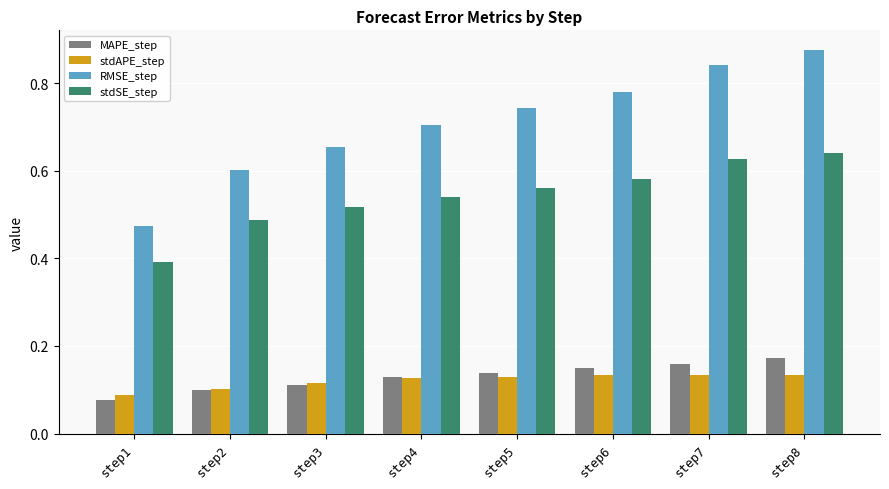

Rank the series at step8 from lowest to highest value.

stdAPE_step, MAPE_step, stdSE_step, RMSE_step